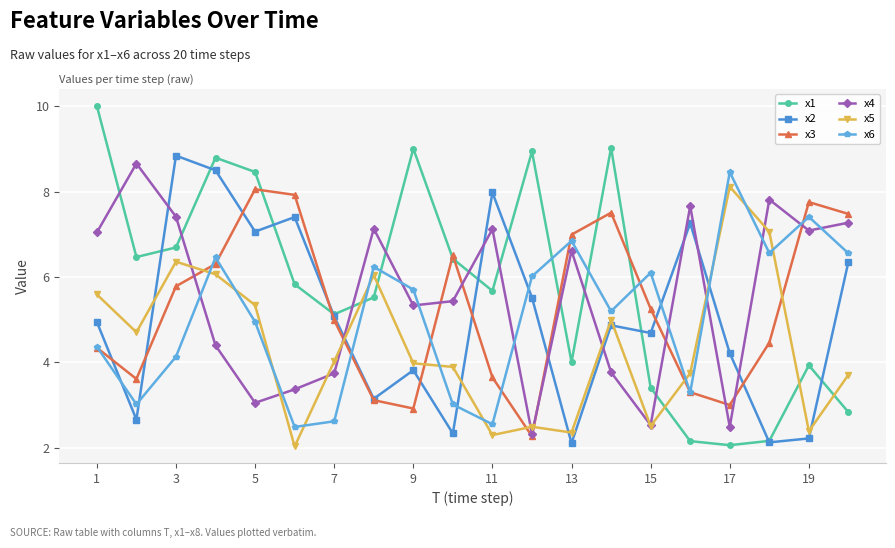

True or false: x3 has more than 1 interior local peaks.

True